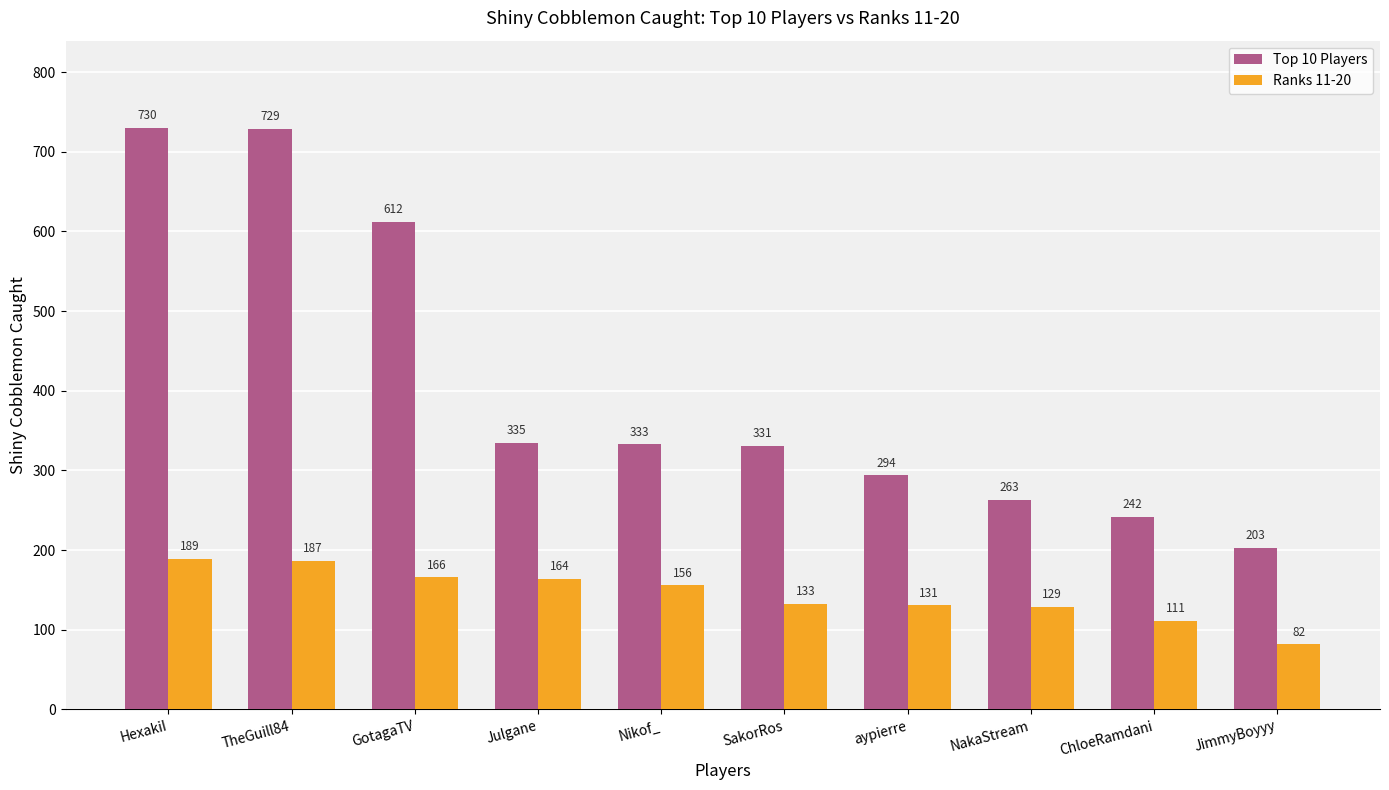

At SakorRos, list the series in order from smallest to largest.

Ranks 11-20, Top 10 Players